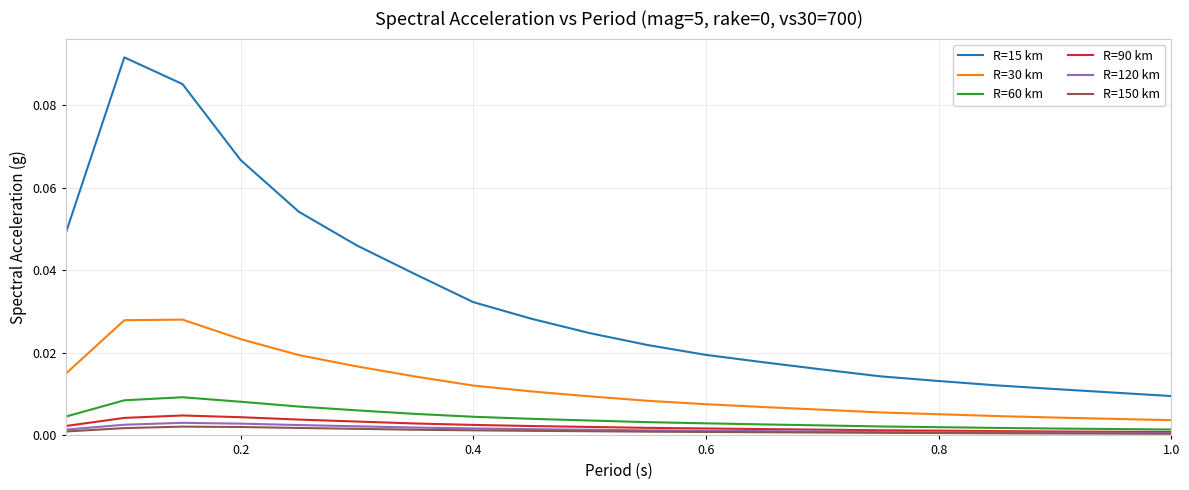

Rank the series by their maximum value, from highest to lowest.

R=15 km, R=30 km, R=60 km, R=90 km, R=120 km, R=150 km